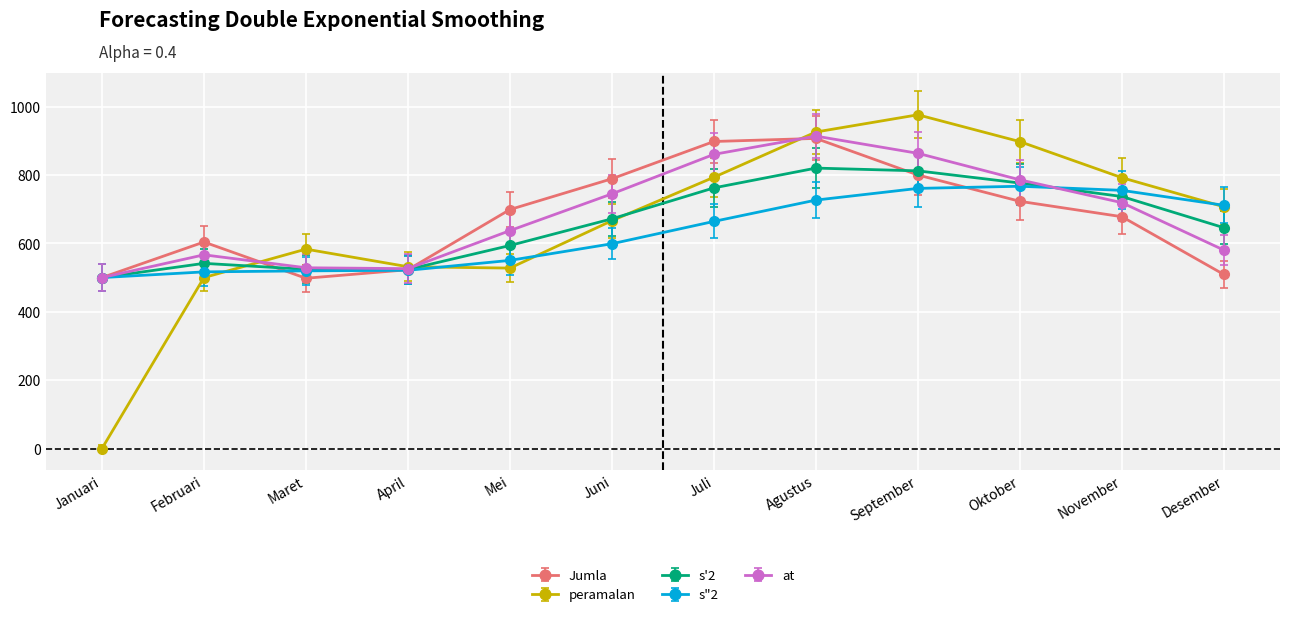

What is the sum of all peramalan values?

7901.1